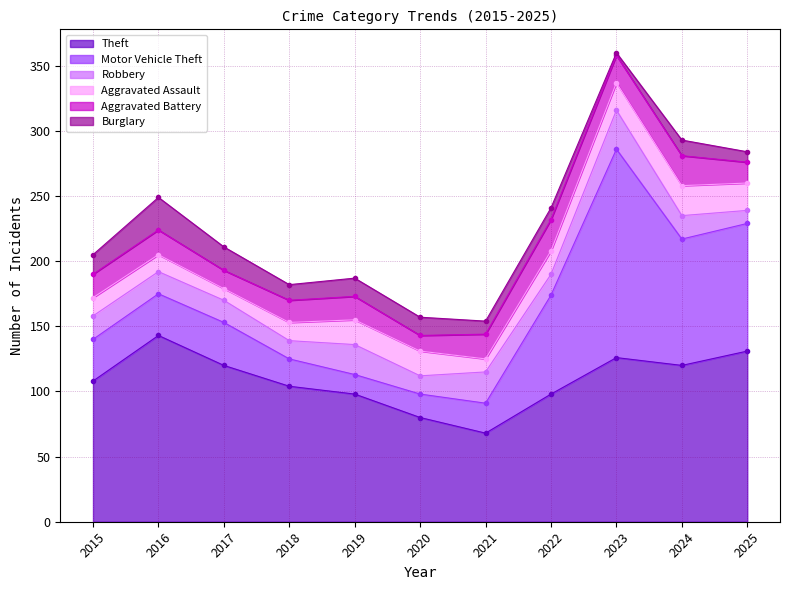

How many values in the Aggravated Battery series exceed 18?

5